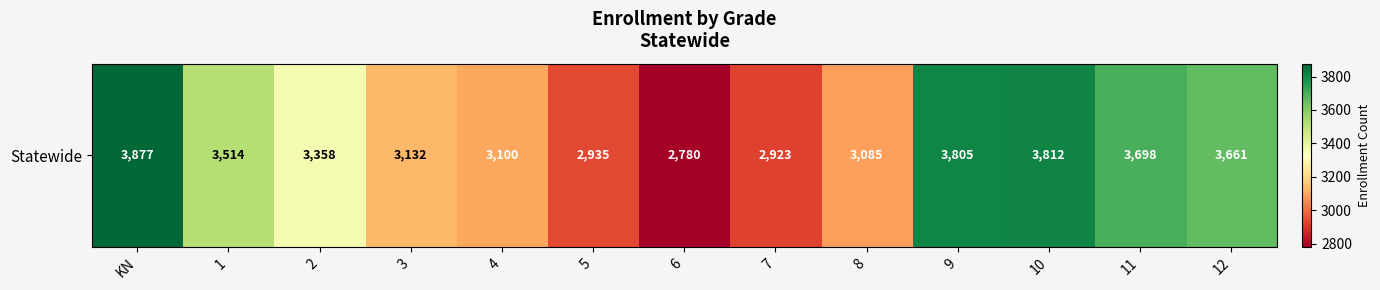

Which label corresponds to the smallest value in the chart?

6